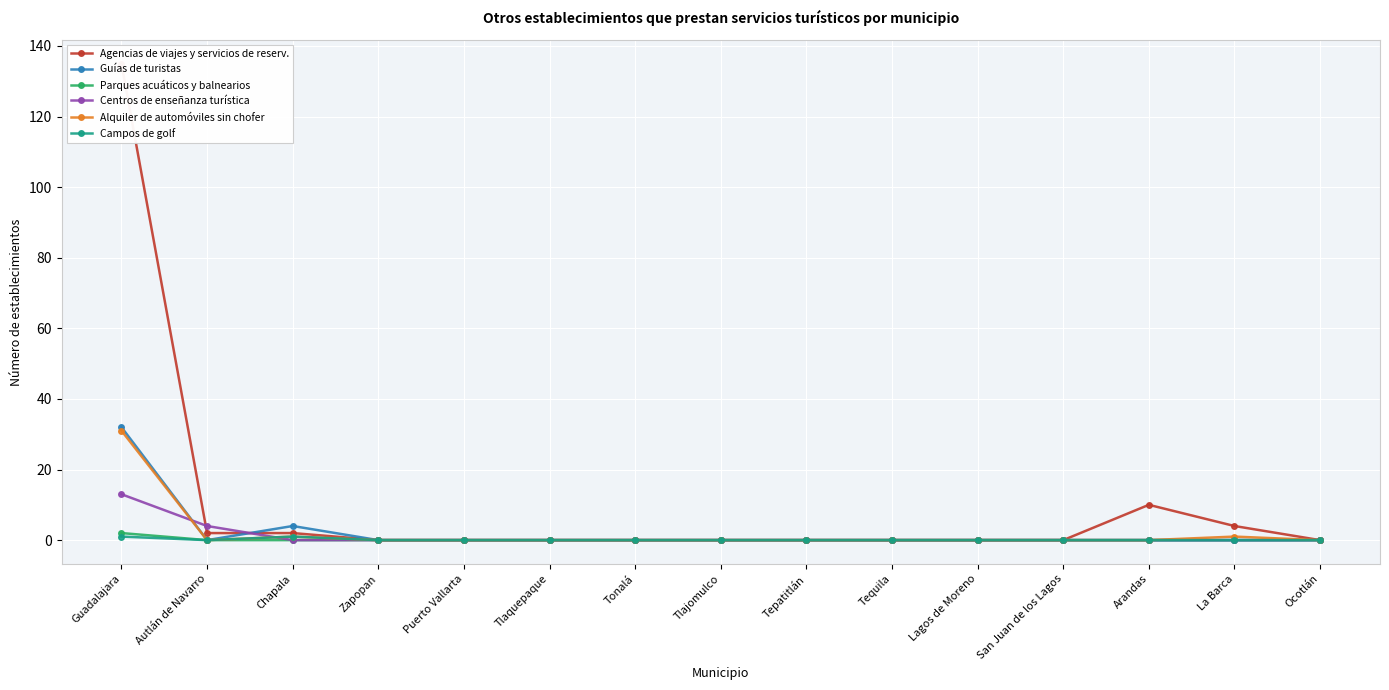

True or false: Parques acuáticos y balnearios and Centros de enseñanza turística cross at least once.

False